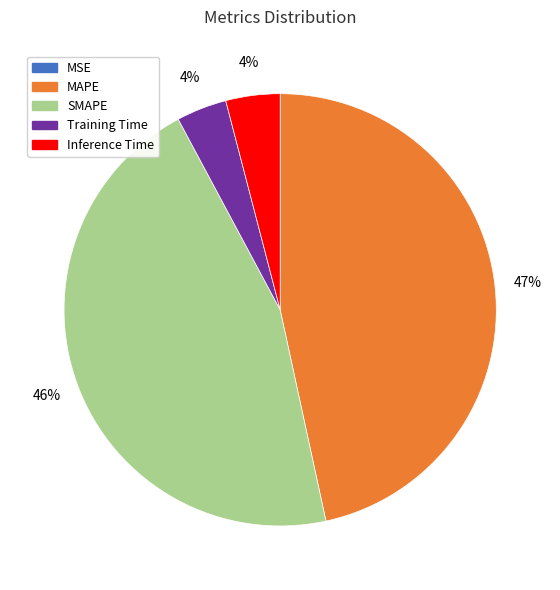

Does SMAPE account for over 50% of the chart?

No